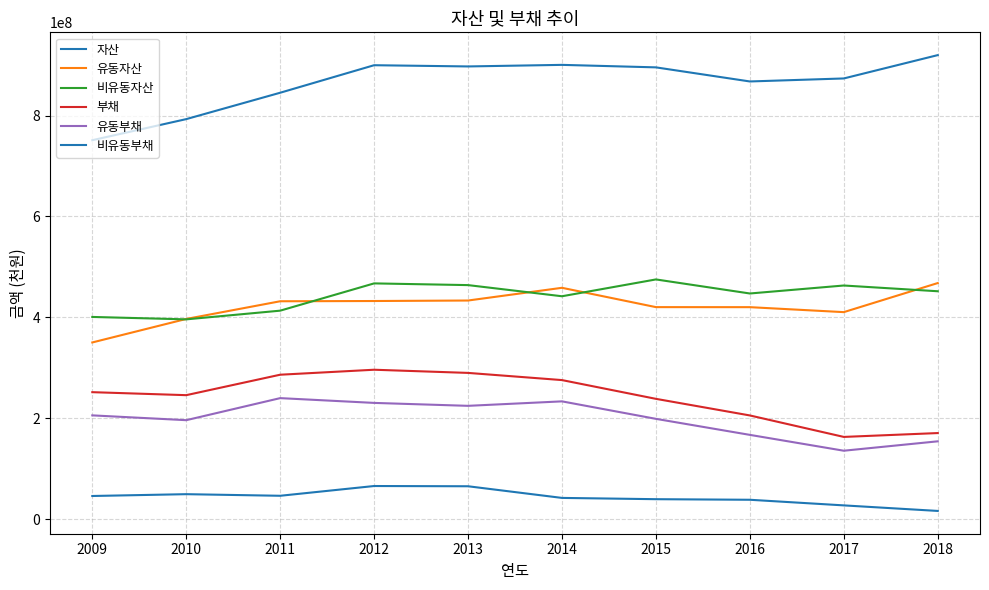

Does the chart display data point markers on the line(s)?

No